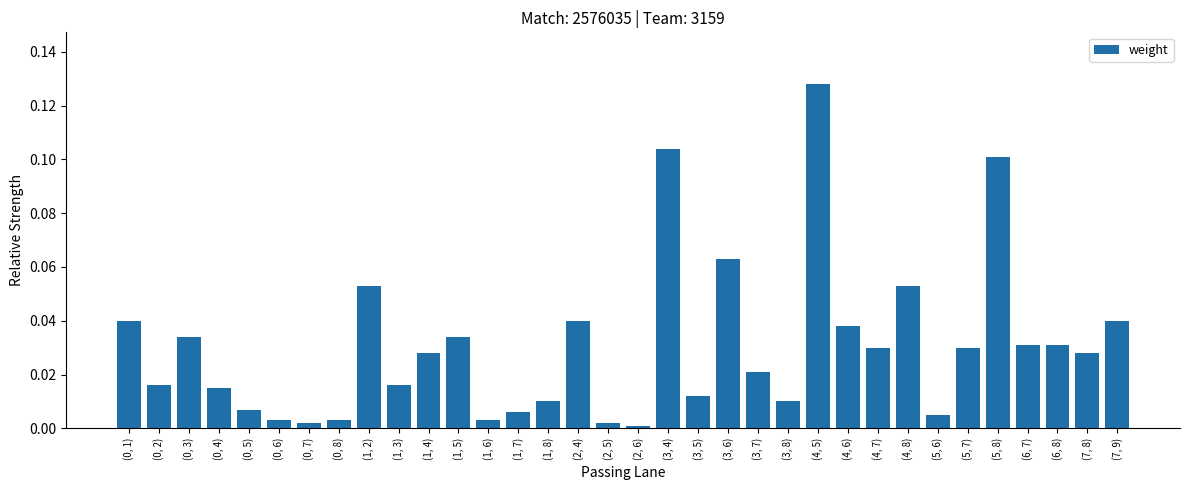

What position from the right is (1, 6)?

22